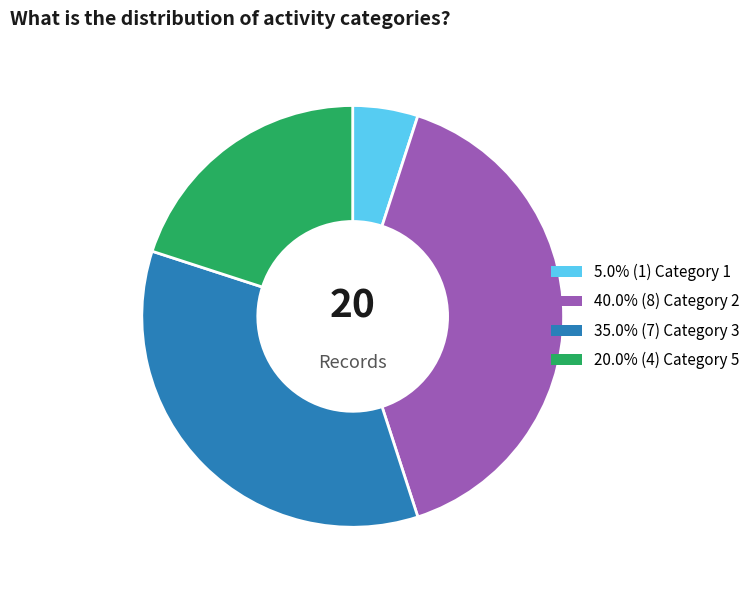

Is there a majority slice in this chart?

No